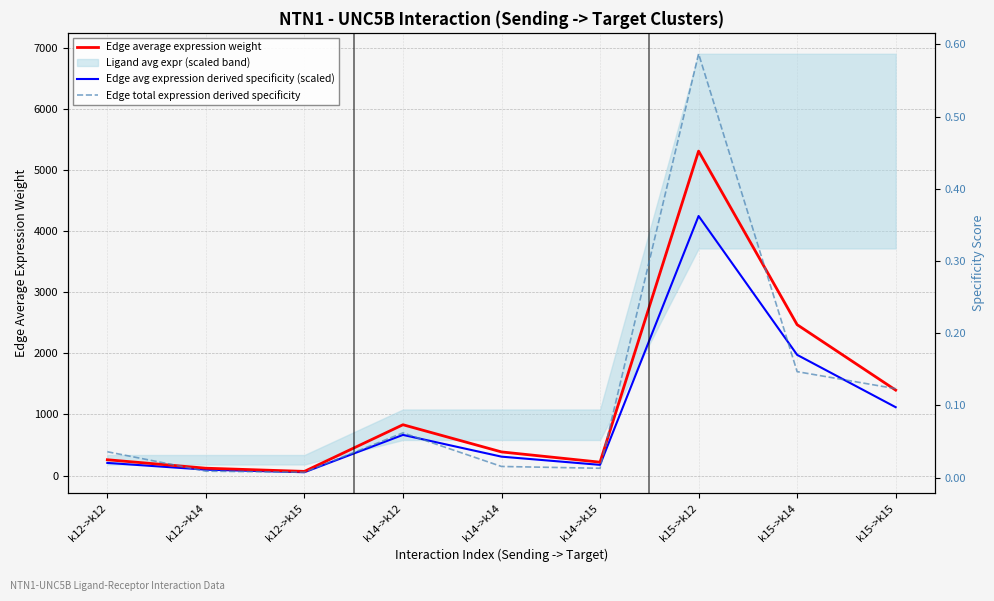

How many interior local valleys does the Edge total expression derived specificity series have?

2